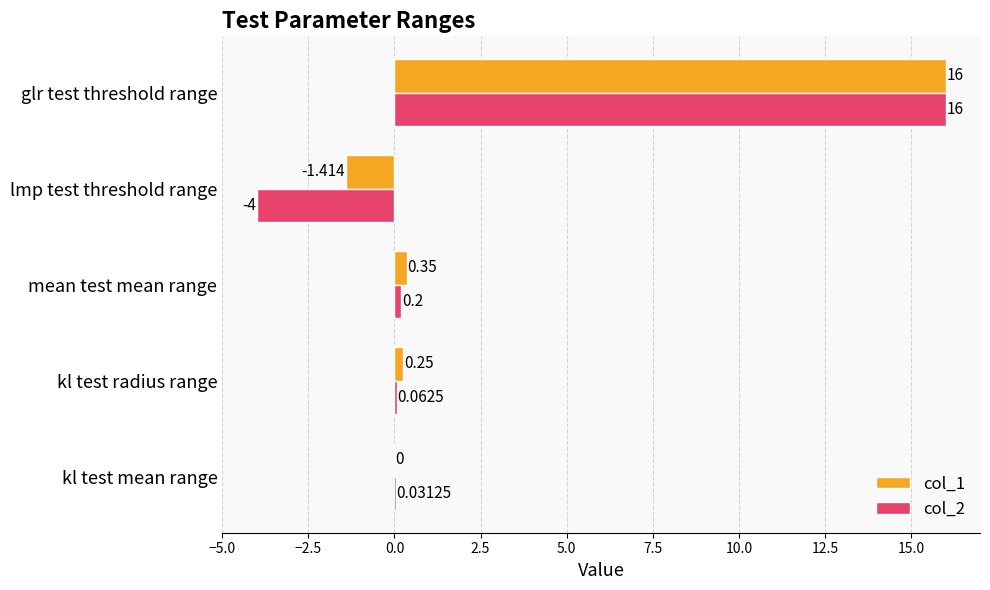

At which category is the sum across all series the highest?

glr test threshold range